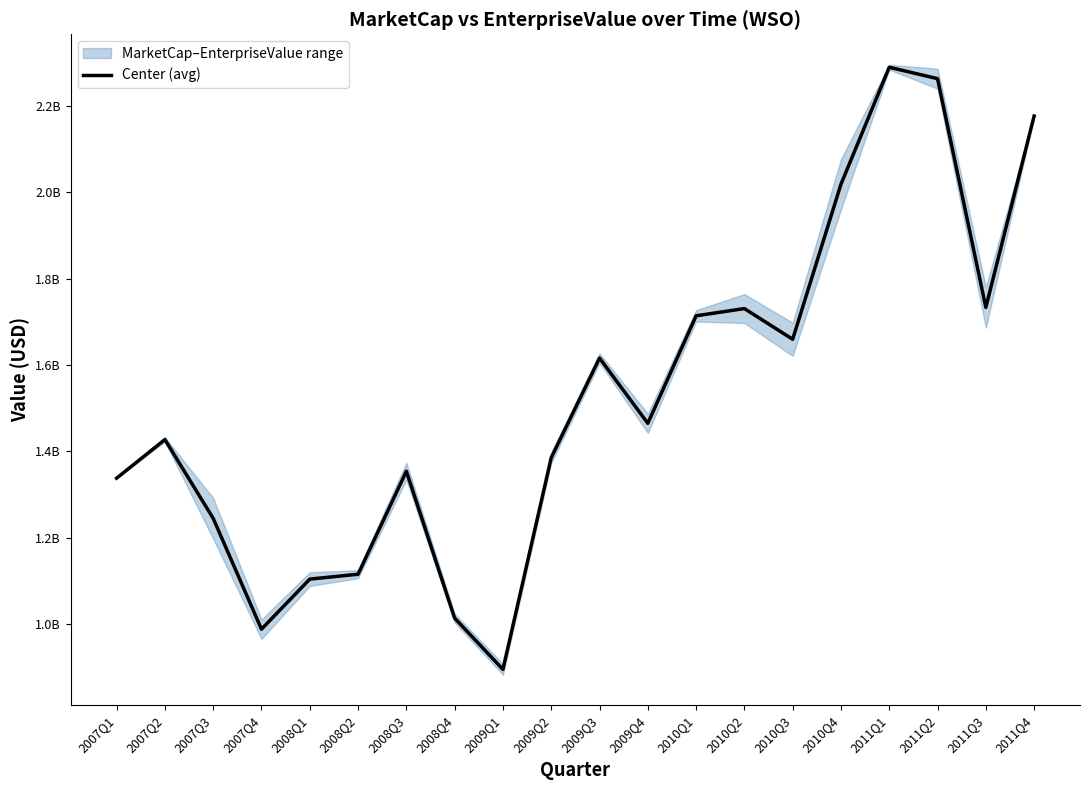

Which label corresponds to the smallest value in the chart?

2009Q1